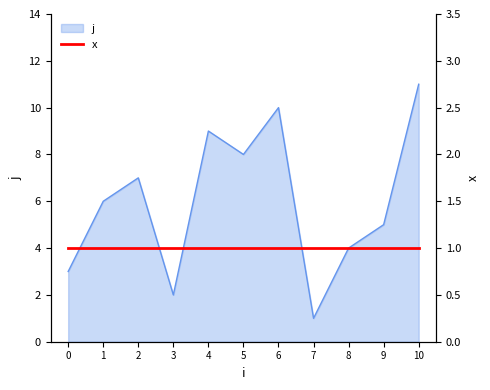

Read the value at 10, to the nearest 10.

10